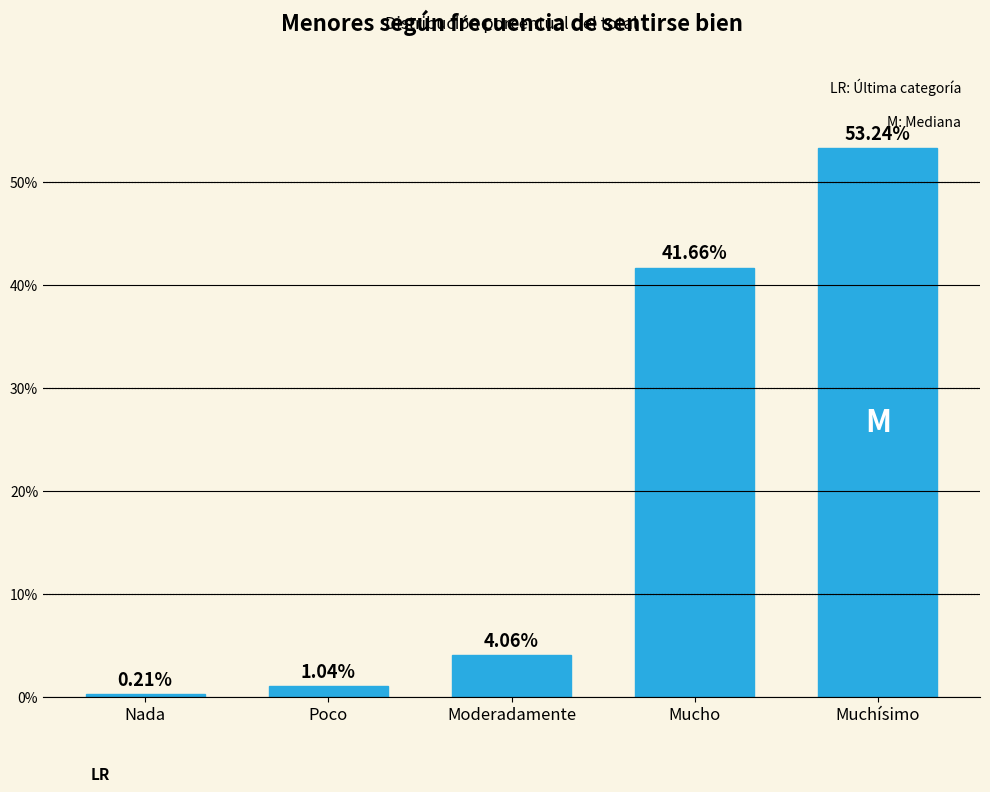

At which category does the chart reach its peak across all series?

Muchísimo